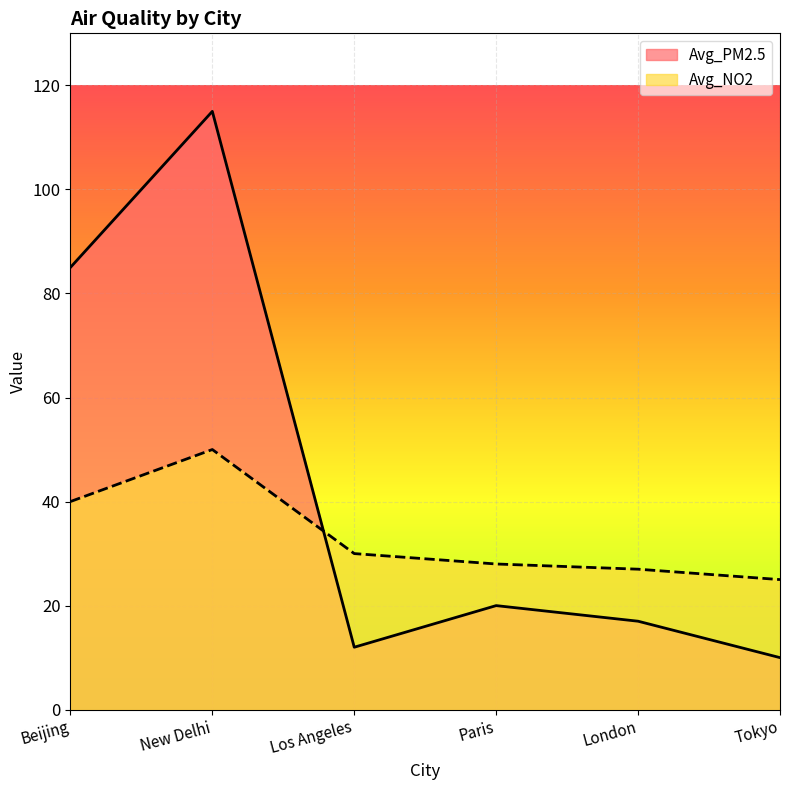

Reading left to right, transcribe all the data shown in this chart.

Avg_NO2: Beijing=40	New Delhi=50	Los Angeles=30	Paris=28	London=27	Tokyo=25
Avg_PM2.5: Beijing=85	New Delhi=115	Los Angeles=12	Paris=20	London=17	Tokyo=10